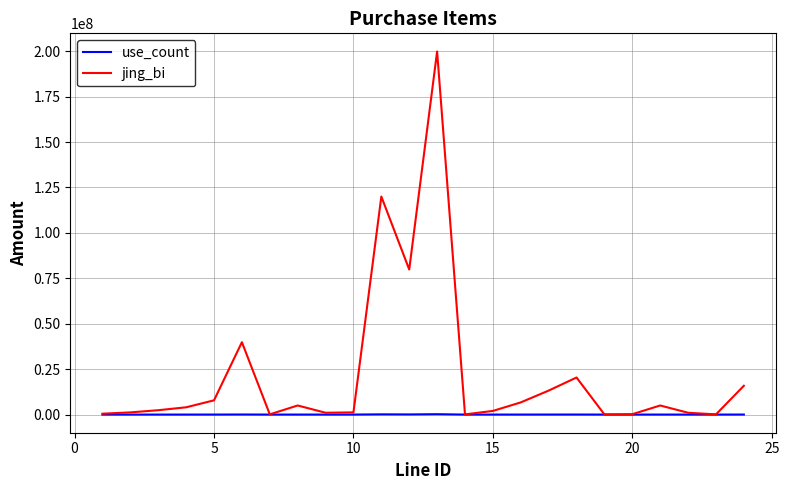

What is the minimum value shown in the chart?

66